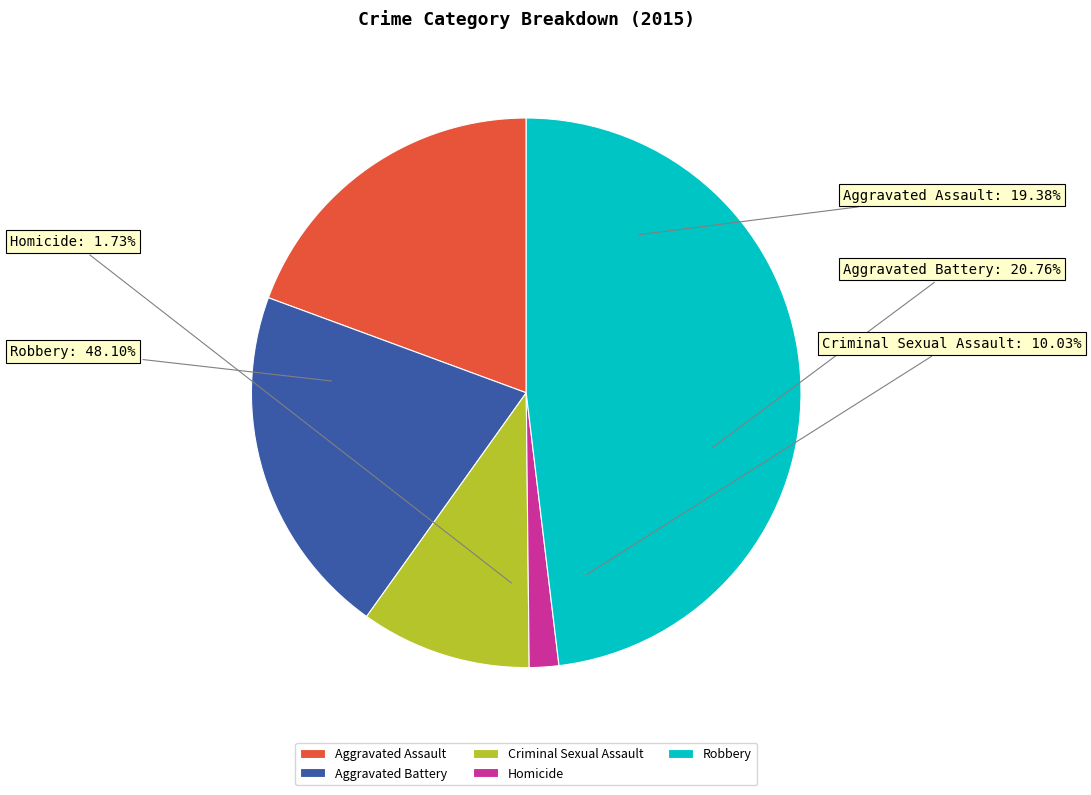

Approximately how many times larger is the value at Aggravated Battery compared to Robbery?

0.4